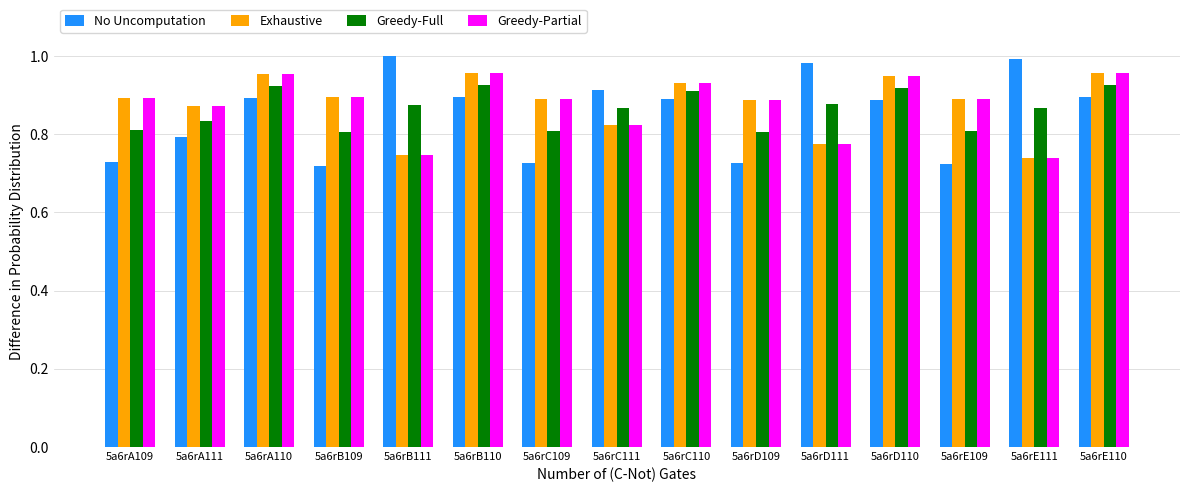

What are all the series names shown in the legend?

No Uncomputation, Exhaustive, Greedy-Full, Greedy-Partial